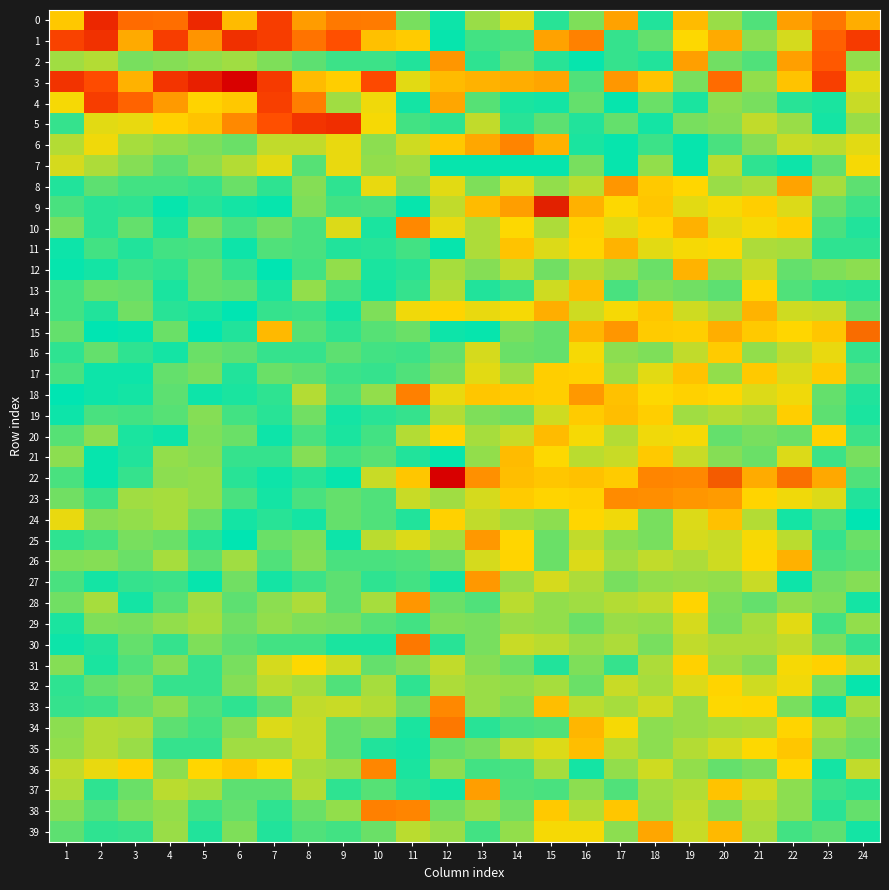

How many distinct data groups are displayed?

40